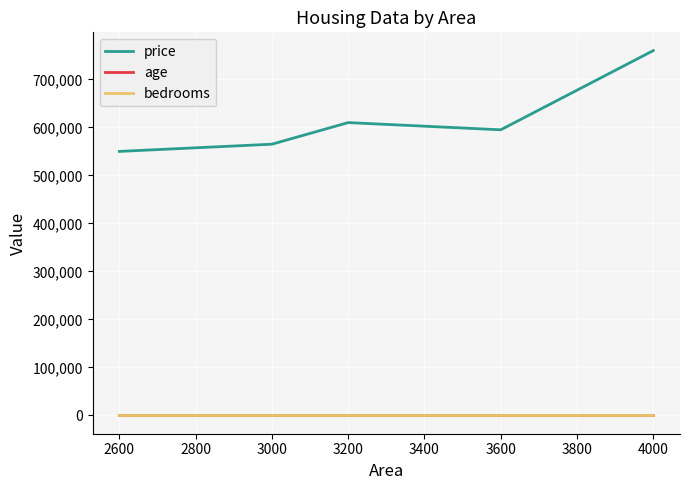

True or false: bedrooms has more than 2 interior local peaks.

False